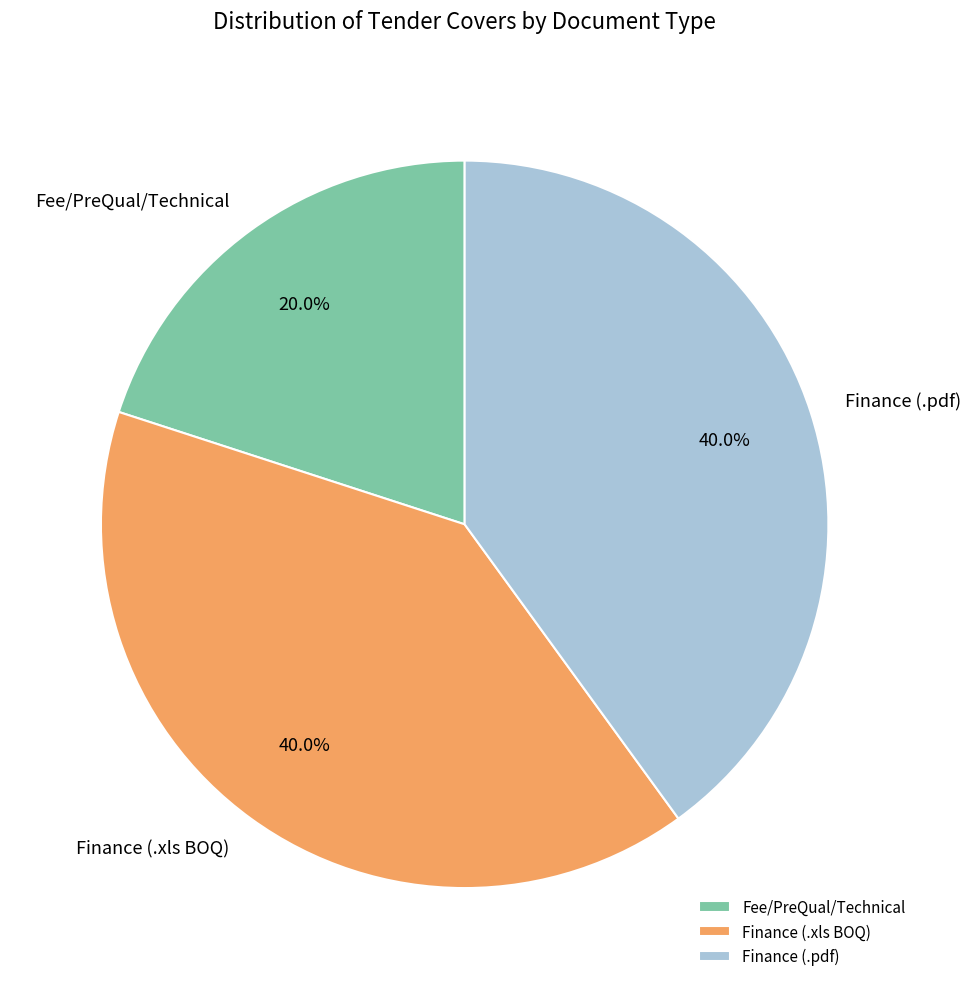

Count the number of slices in the pie.

3